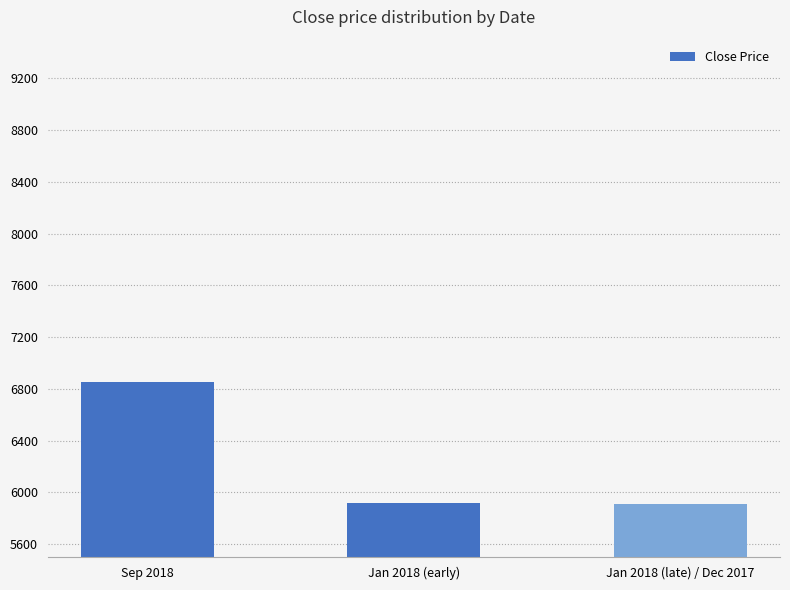

What is the label of the 3rd bar from the right?

Sep 2018